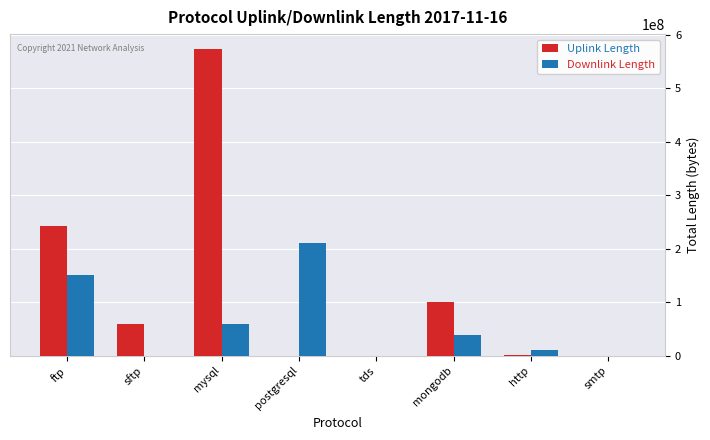

At which label is Uplink Length closest to 286509116?

ftp